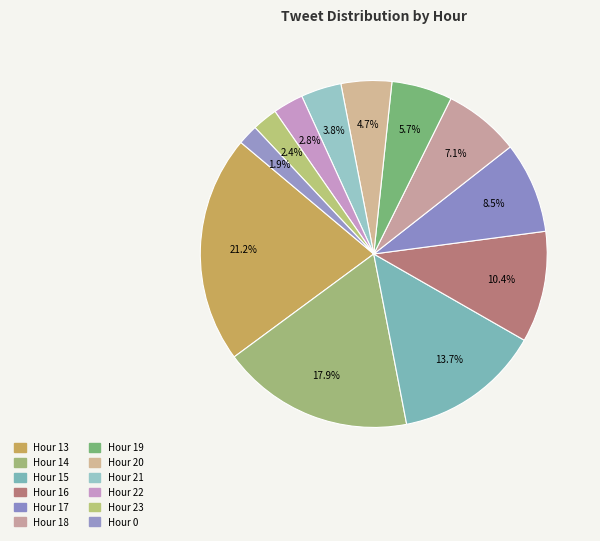

Count the number of slices in the pie.

12